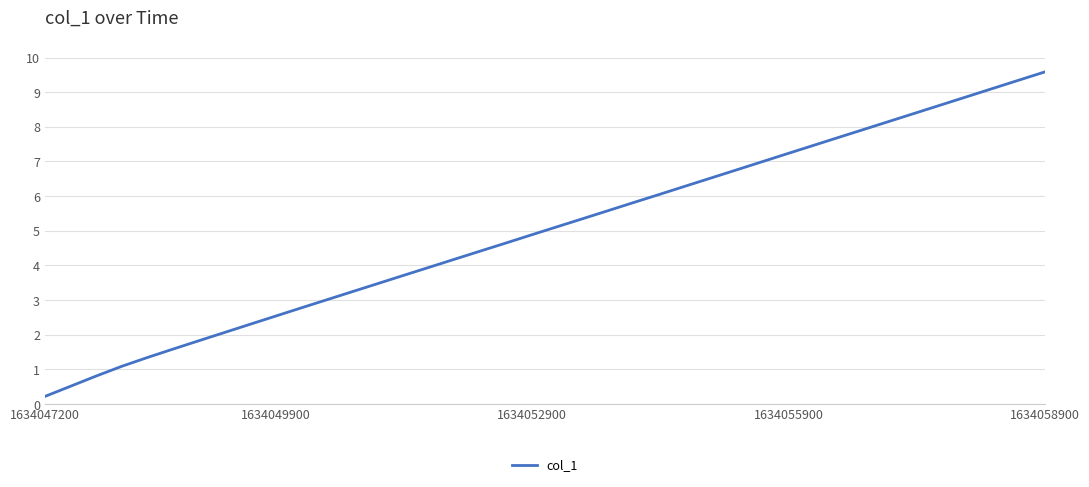

What is the greatest value displayed?

9.6